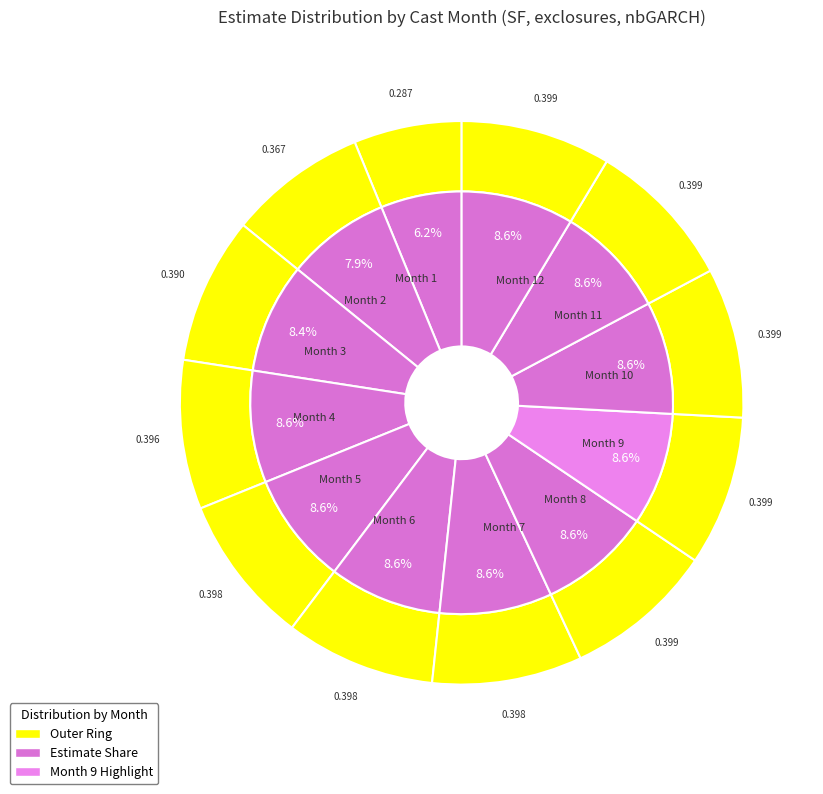

Is there any slice that represents more than half of the pie?

No